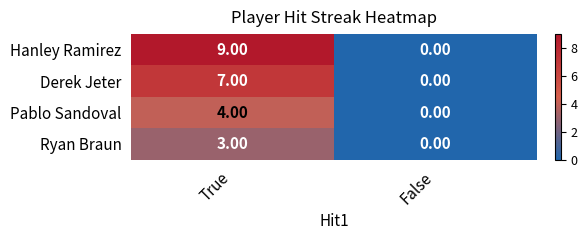

Where is Ryan Braun nearest to the value 1?

False